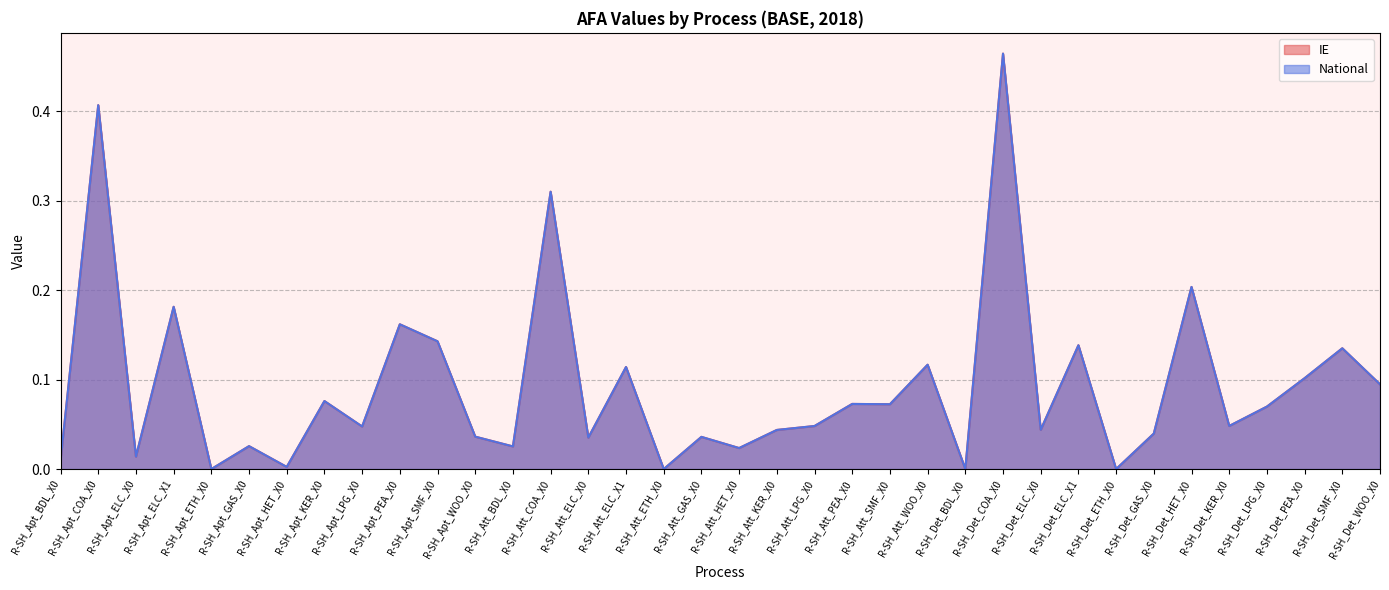

What is the label of the 2nd point from the right?

R-SH_Det_SMF_X0